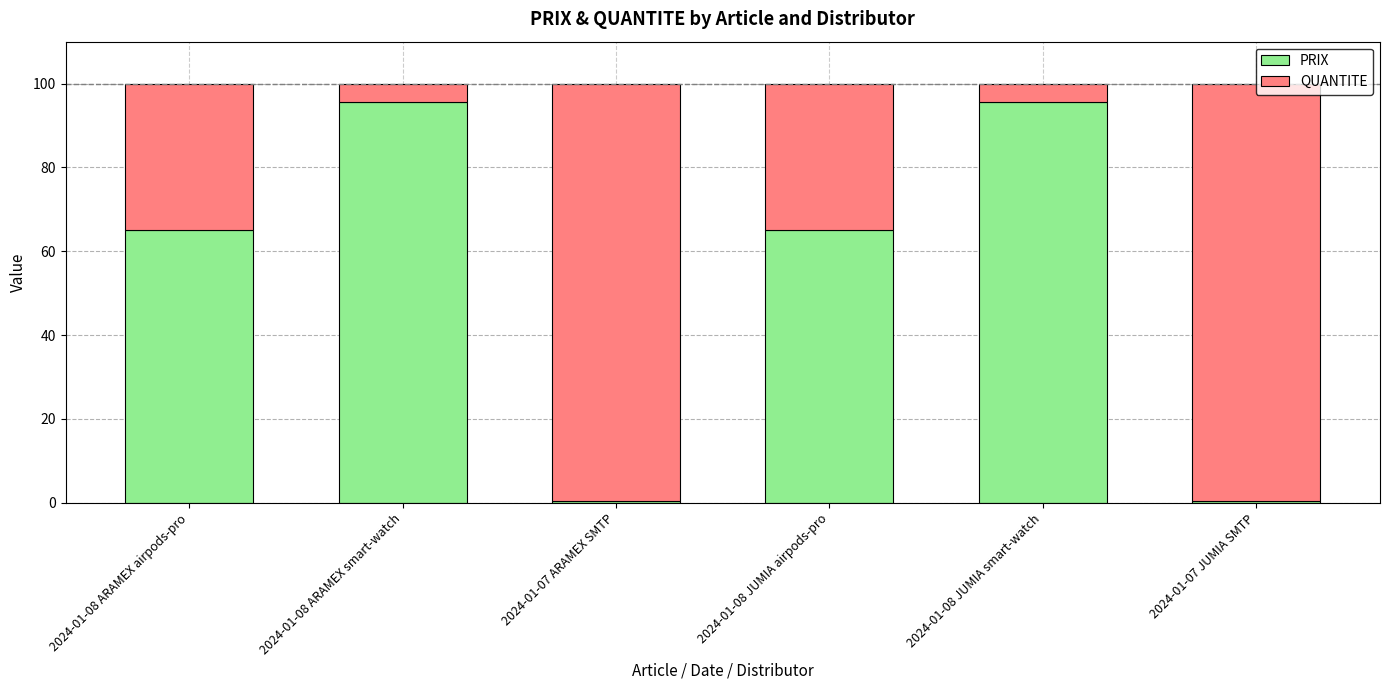

What is the average value of the PRIX series?

53.8